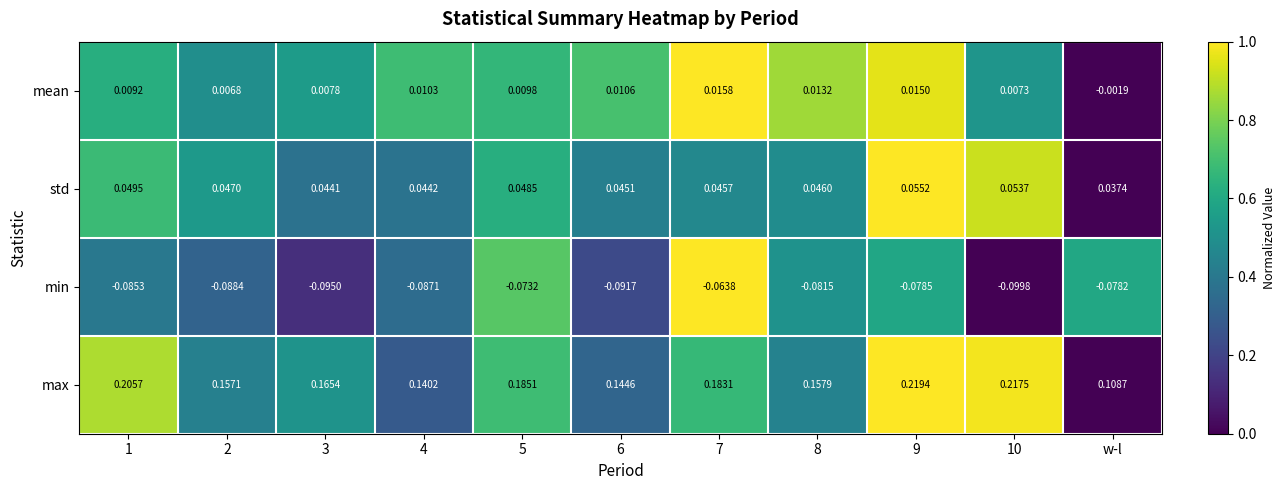

Between 6 and 8, which series saw the biggest shift?

max